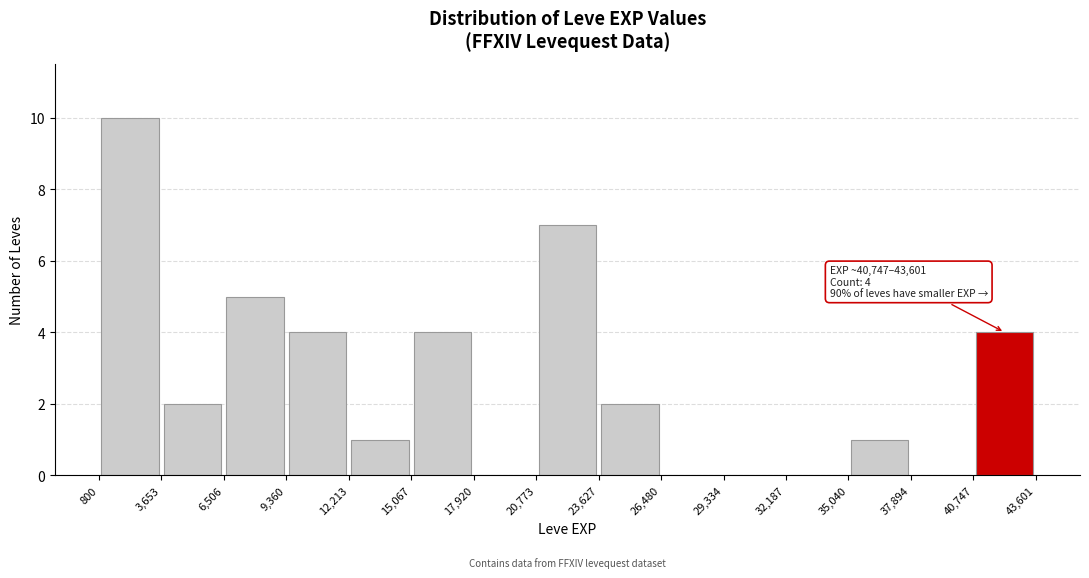

Over which range of the x-axis is the bar tallest?

800 to 3,653